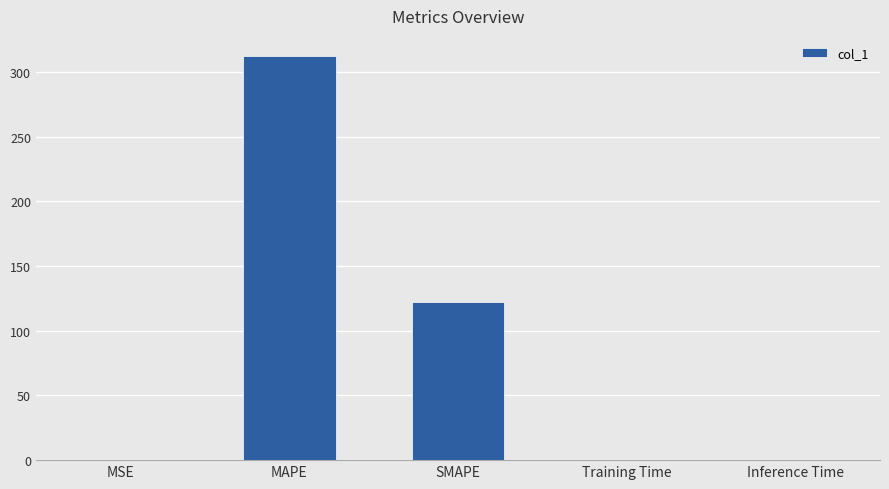

Approximately how many times larger is the value at MAPE compared to SMAPE?

2.6